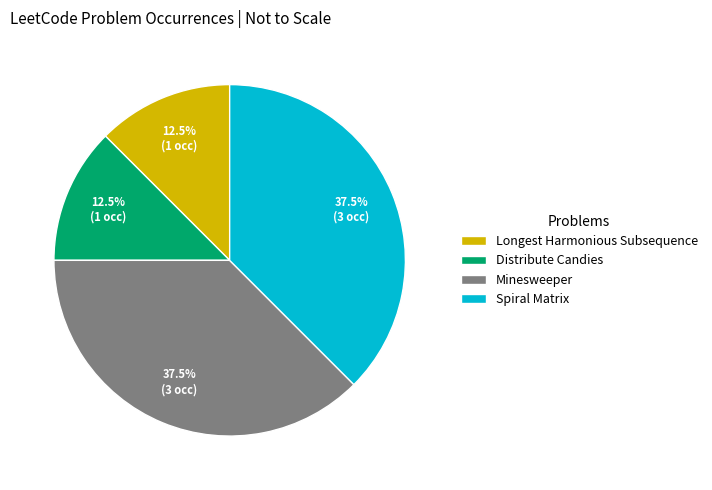

Is there any slice that represents more than half of the pie?

No